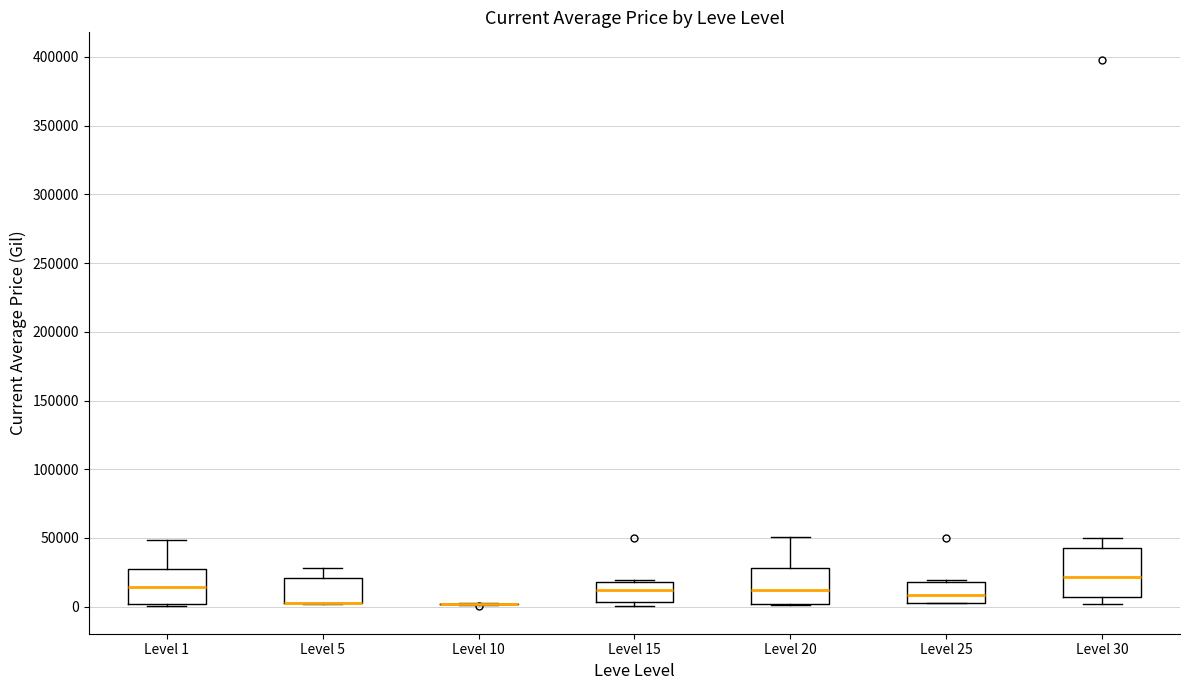

Reading left to right, read every box against the y-axis: the position of its median line, the range the box covers, and the ends of its whiskers. The values are not printed on the chart, so give them approximately, as read against the axis.

Level 1: median 15000, box 0 to 25000, whiskers 0 to 50000
Level 5: median 0 (drawn on the box's lower edge), box 0 to 20000, whiskers 0 to 30000
Level 10: box collapsed to a line at 0, whiskers 0 to 0
Level 15: median 10000, box 5000 to 20000, whiskers 0 to 20000
Level 20: median 10000, box 0 to 30000, whiskers 0 to 50000
Level 25: median 10000, box 5000 to 20000, whiskers 0 to 20000 (just above the box's upper edge)
Level 30: median 20000, box 5000 to 45000, whiskers 0 to 50000